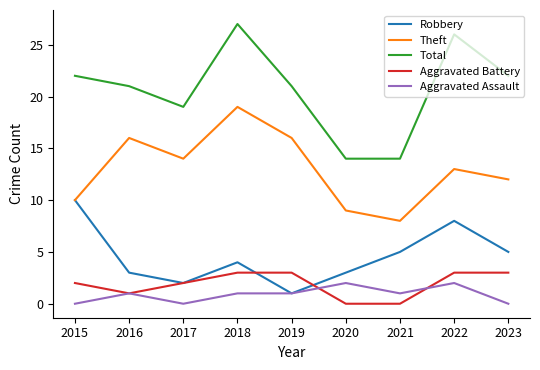

Reading left to right, what are all the values shown in this chart?

Robbery: 2015=10	2016=3	2017=2	2018=4	2019=1	2020=3	2021=5	2022=8	2023=5
Theft: 2015=10	2016=16	2017=14	2018=19	2019=16	2020=9	2021=8	2022=13	2023=12
Total: 2015=22	2016=21	2017=19	2018=27	2019=21	2020=14	2021=14	2022=26	2023=22
Aggravated Battery: 2015=2	2016=1	2017=2	2018=3	2019=3	2020=0	2021=0	2022=3	2023=3
Aggravated Assault: 2015=0	2016=1	2017=0	2018=1	2019=1	2020=2	2021=1	2022=2	2023=0